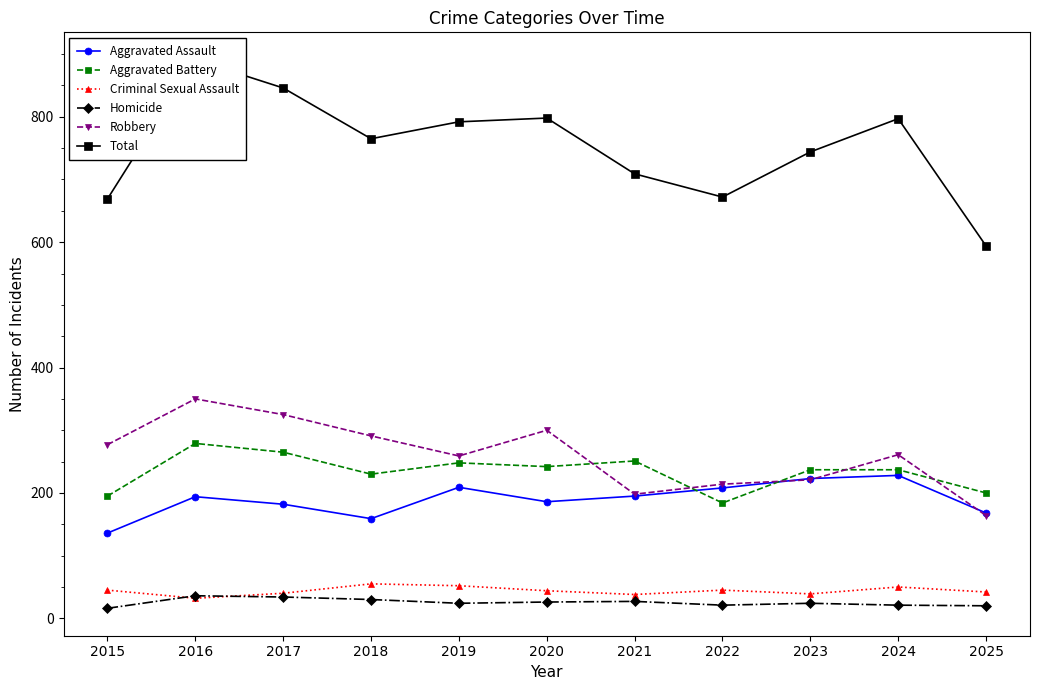

What is the value of the Robbery point at the 10th from the left?

261